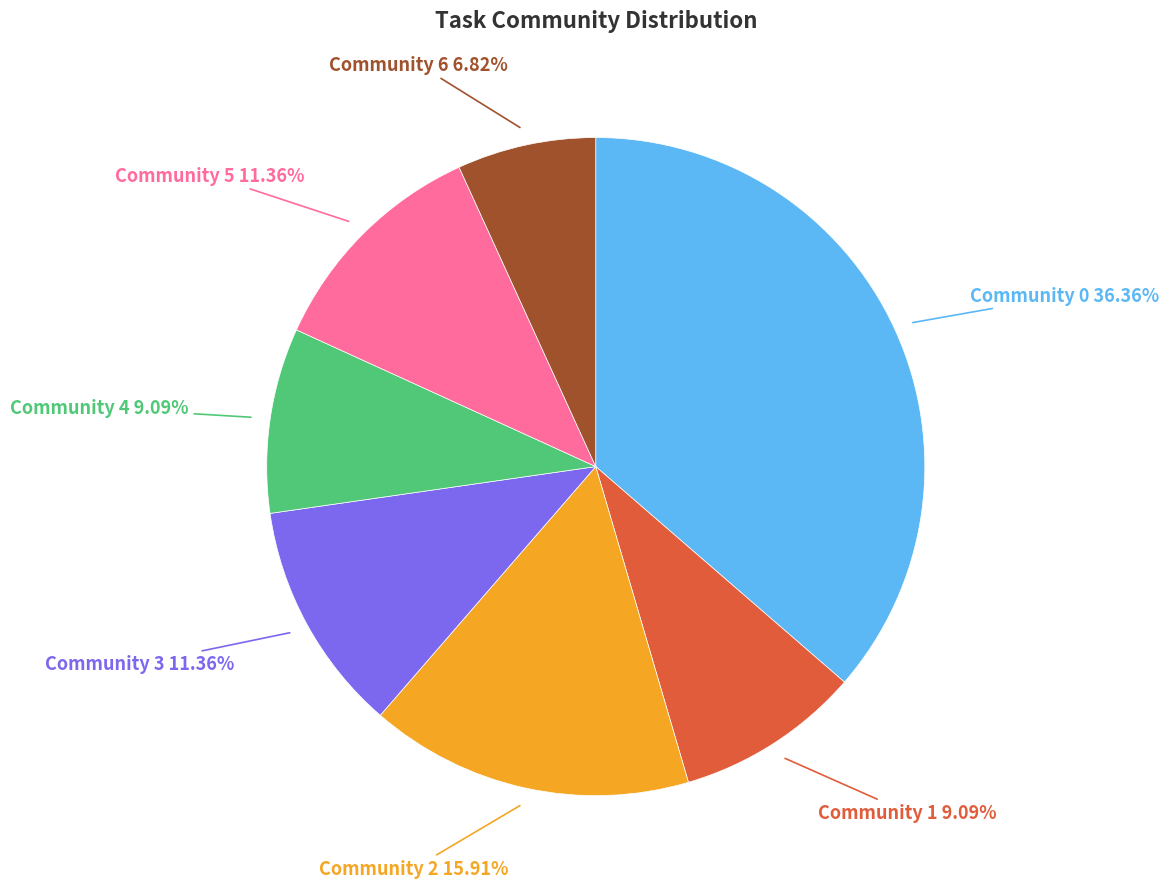

What is the largest slice in the pie chart?

Community 0